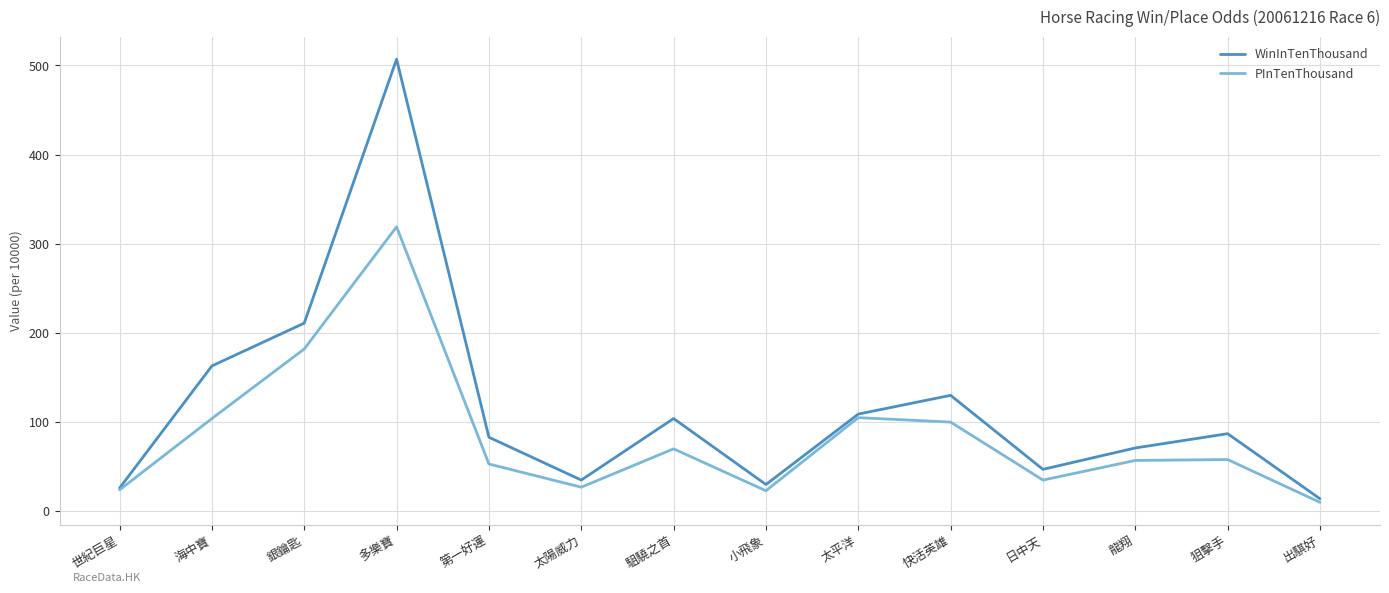

Between 世紀巨星 and 銀鑰匙, which series saw the biggest shift?

WinInTenThousand